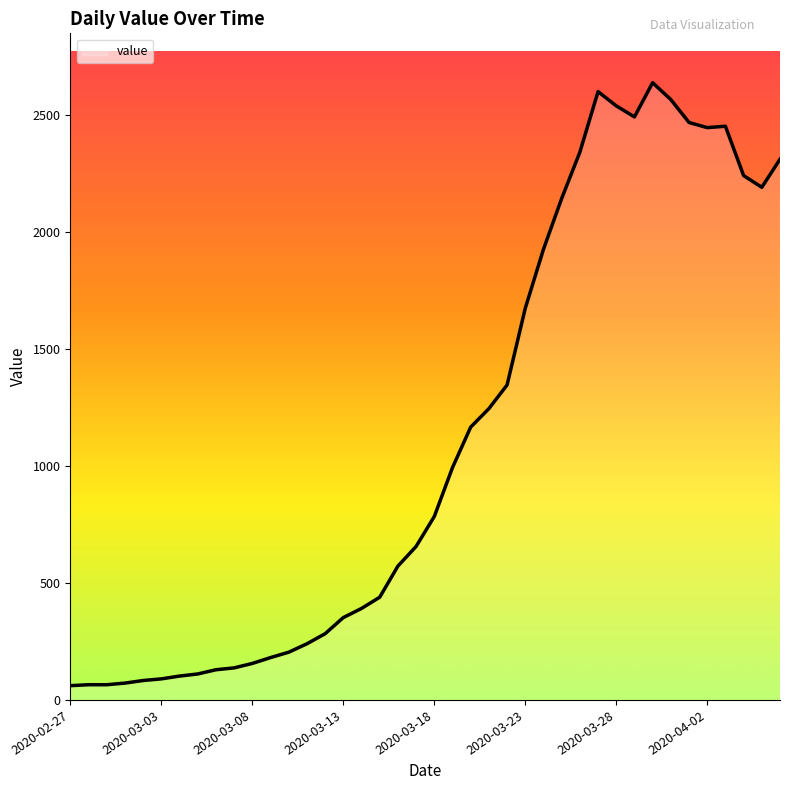

How many interior local peaks (higher than both neighbors) does the data have?

3